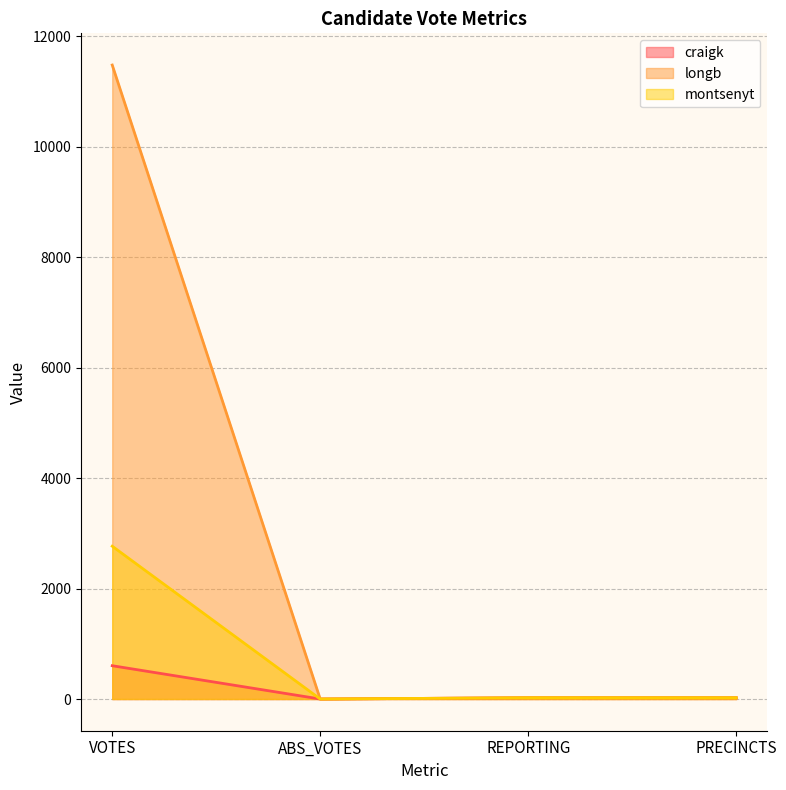

Rank the series at ABS_VOTES from lowest to highest value.

craigk, longb, montsenyt